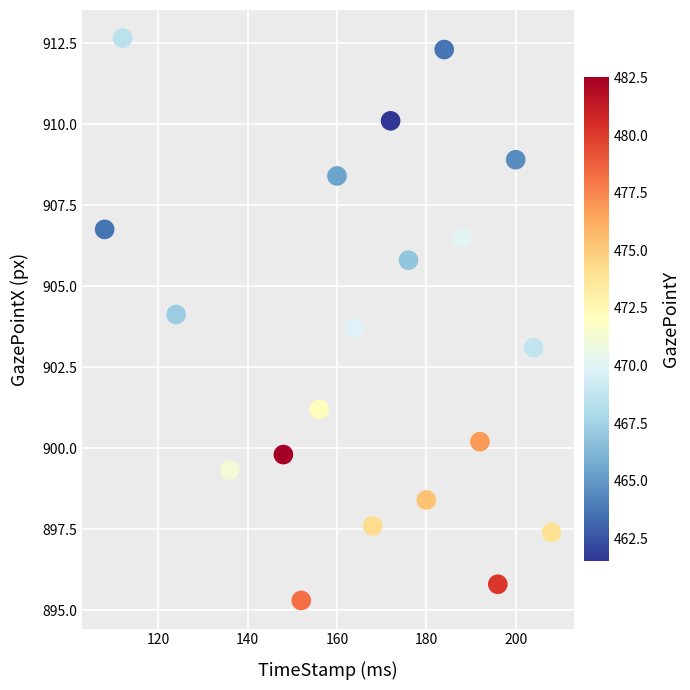

What is the range of Y values (max minus min)?

17.4